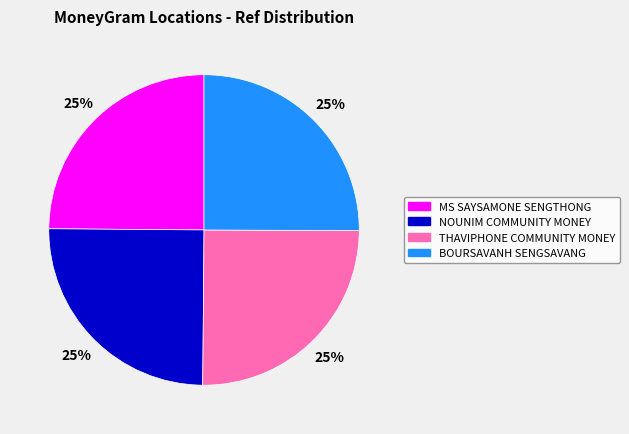

Approximately how many times larger is the value at BOURSAVANH SENGSAVANG compared to MS SAYSAMONE SENGTHONG?

1.0